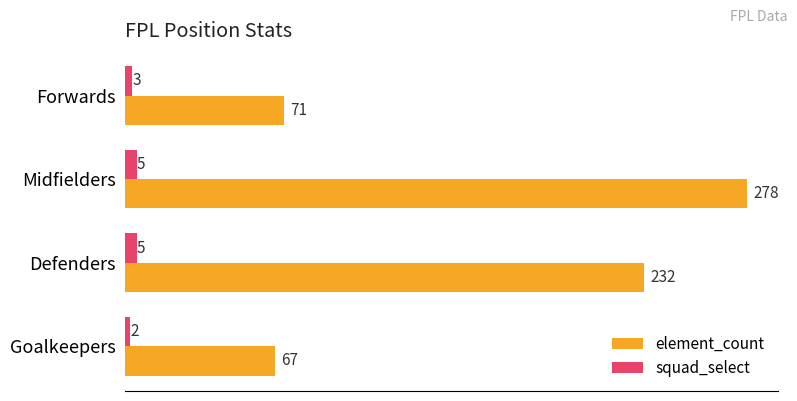

What is the greatest value displayed?

278